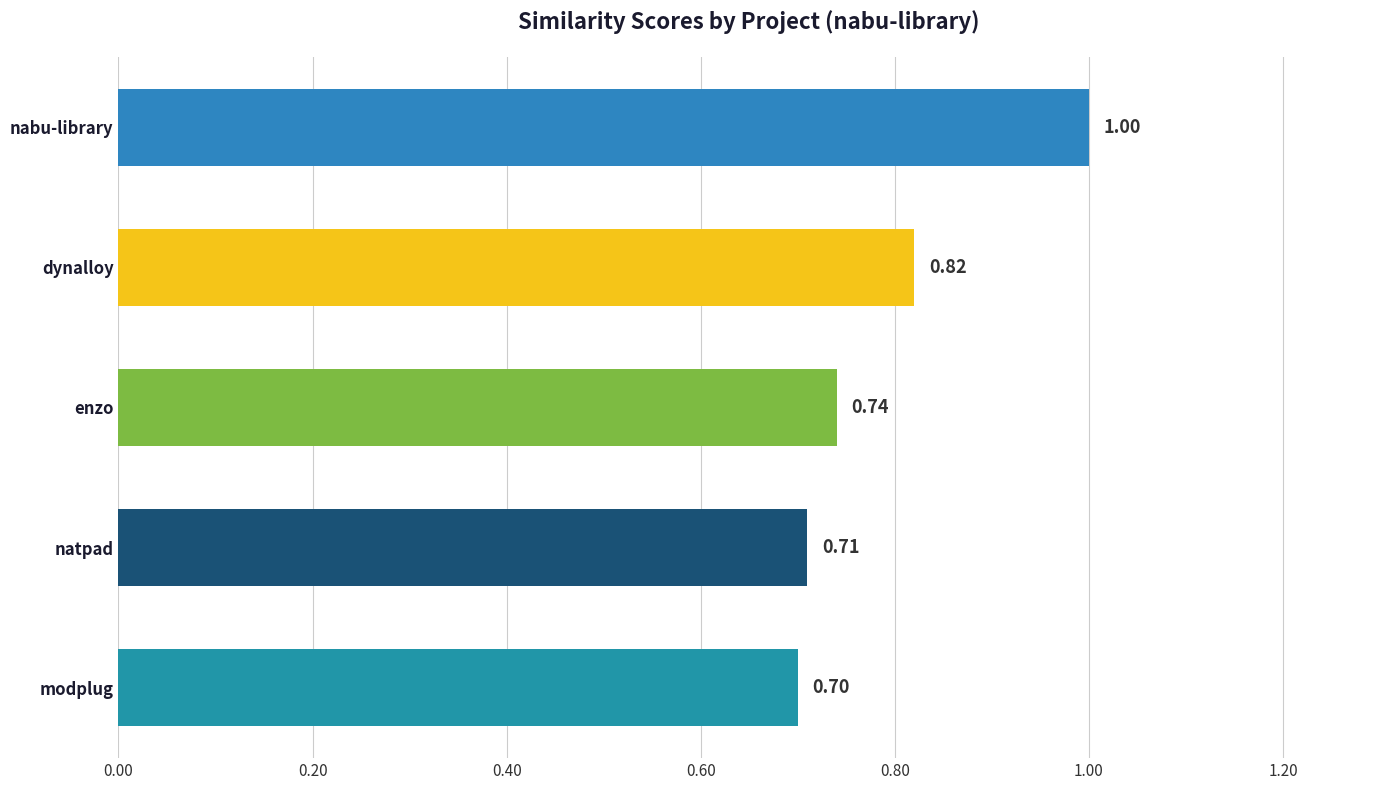

Rank the categories by value from lowest to highest.

modplug, natpad, enzo, dynalloy, nabu-library